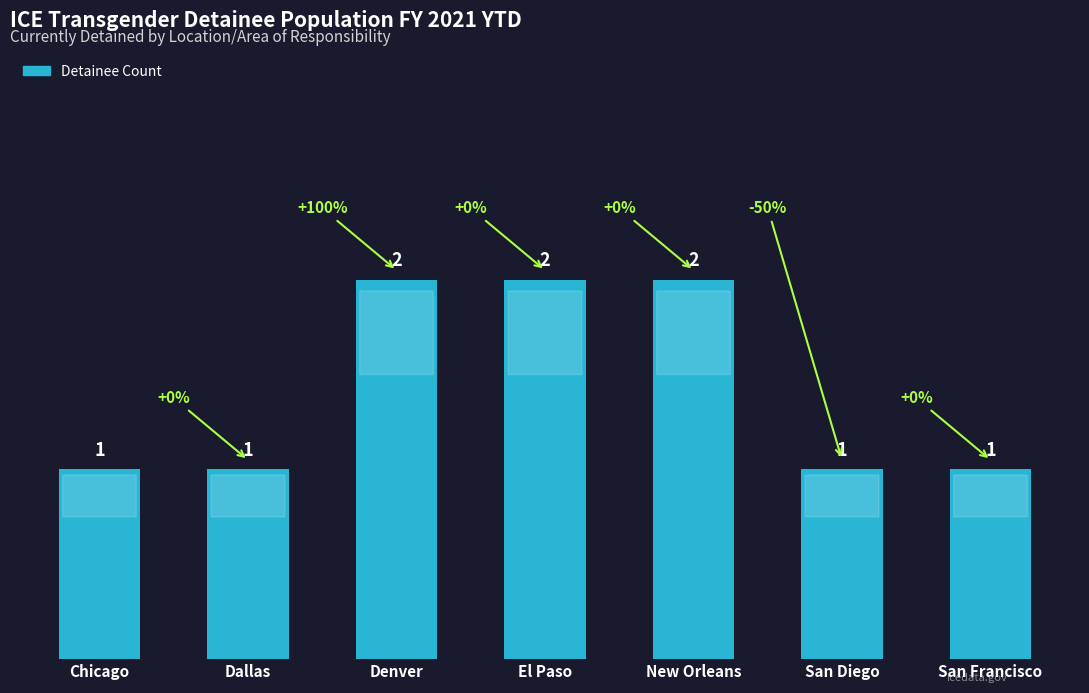

Between Denver and San Francisco, which is larger?

Denver